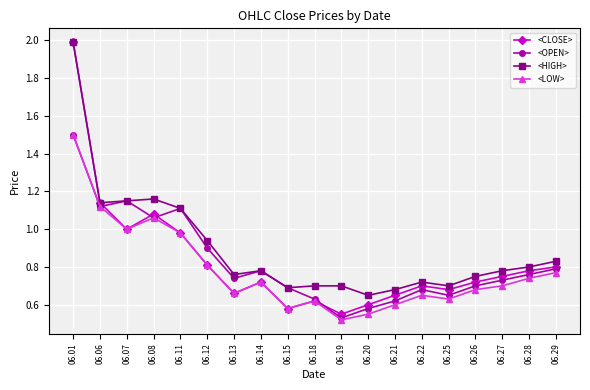

What is the maximum value for <LOW>?

1.5